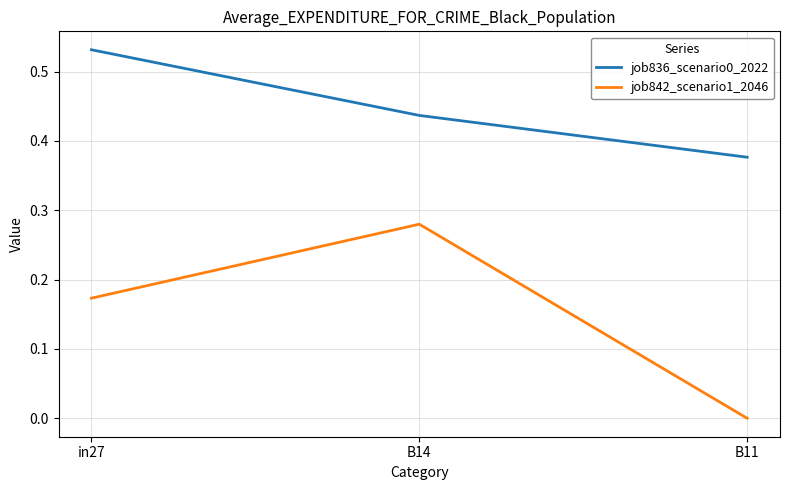

The job842_scenario1_2046 series shows -0.2 at B11. True or false?

False